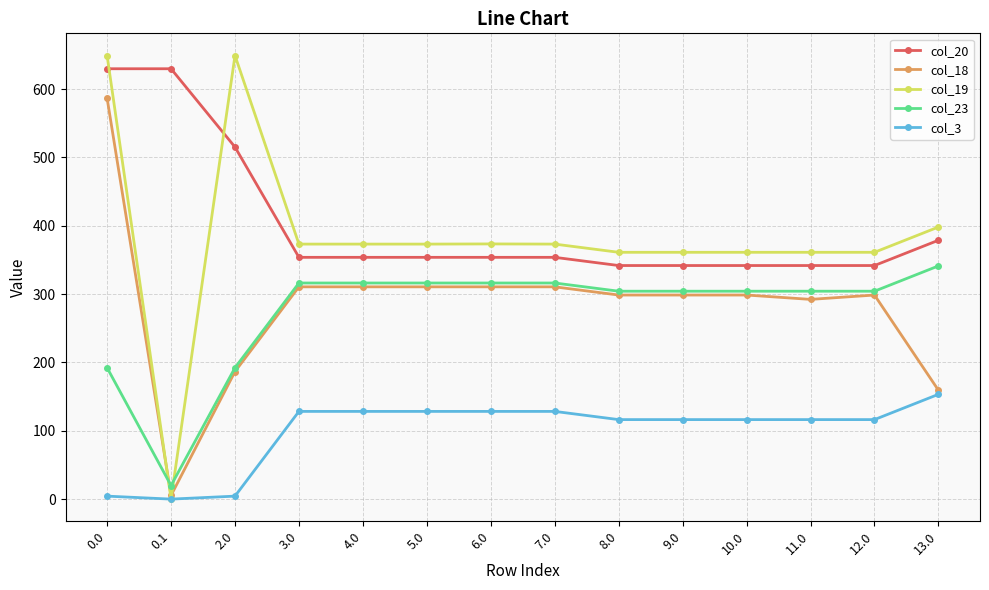

True or false: col_3 and col_23 intersect in this chart.

False